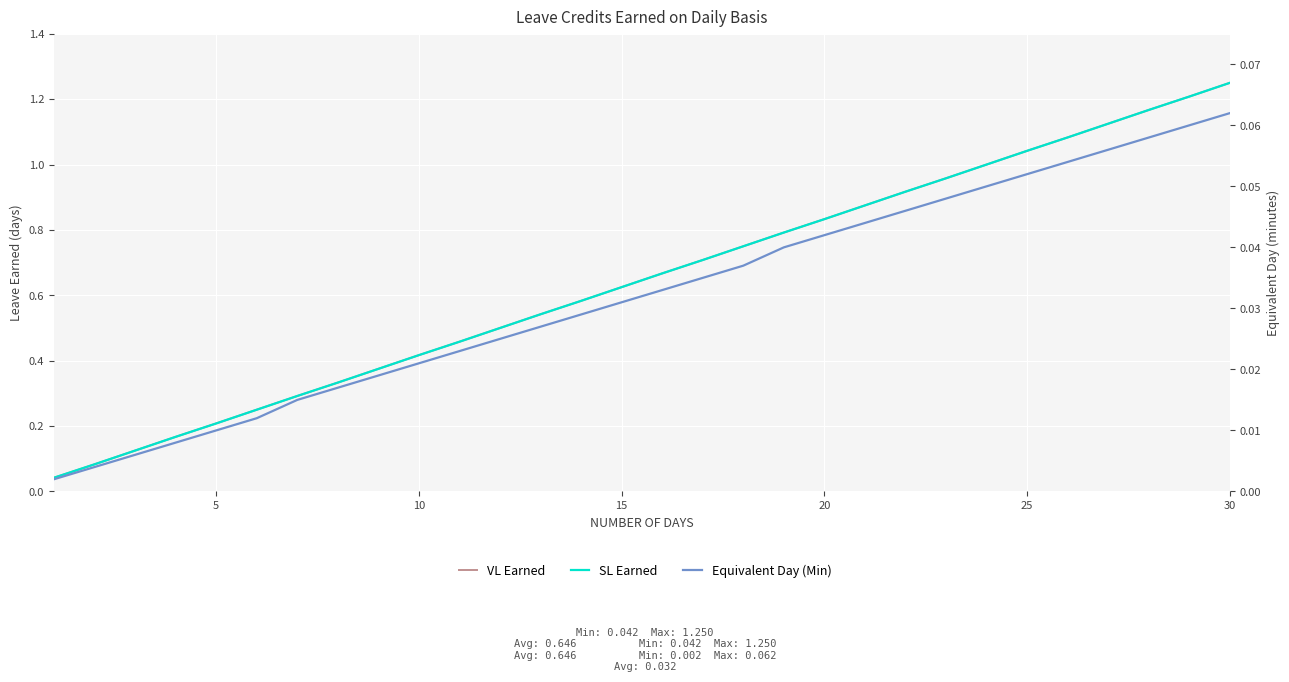

Which series has the widest spread of values?

VL Earned